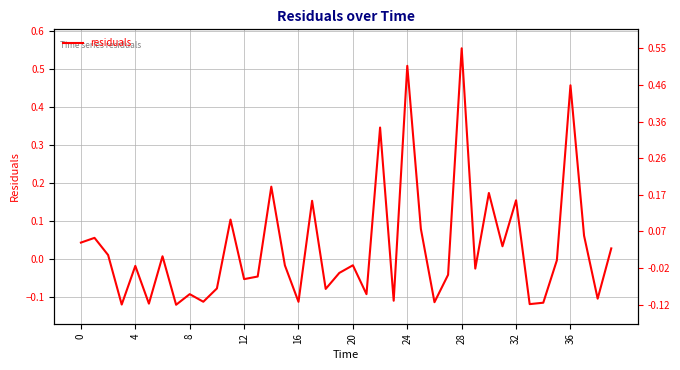

Reading left to right, extract all data points from this chart.

0.0	0.1	0.0	-0.1	-0.0	-0.1	0.0	-0.1	-0.1	-0.1	-0.1	0.1	-0.1	-0.0	0.2	-0.0	-0.1	0.2	-0.1	-0.0	-0.0	-0.1	0.3	-0.1	0.5	0.1	-0.1	-0.0	0.6	-0.0	0.2	0.0	0.2	-0.1	-0.1	-0.0	0.5	0.1	-0.1	0.0